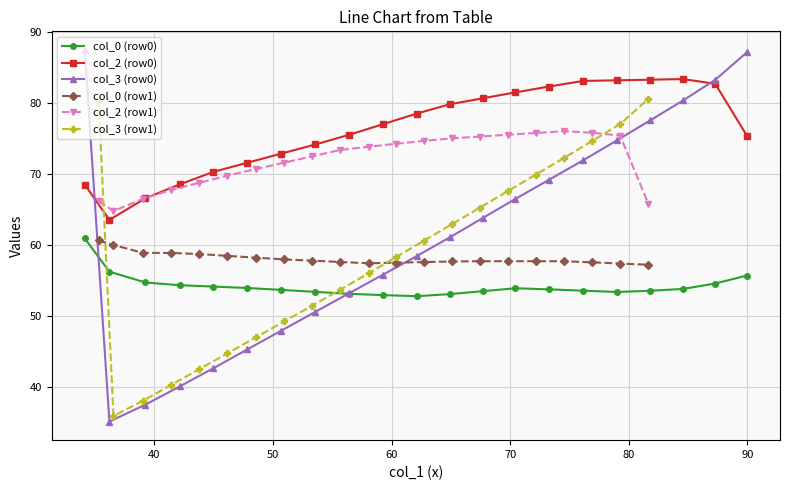

What is the value of the col_0 (row0) point at the 5th from the left?

54.2